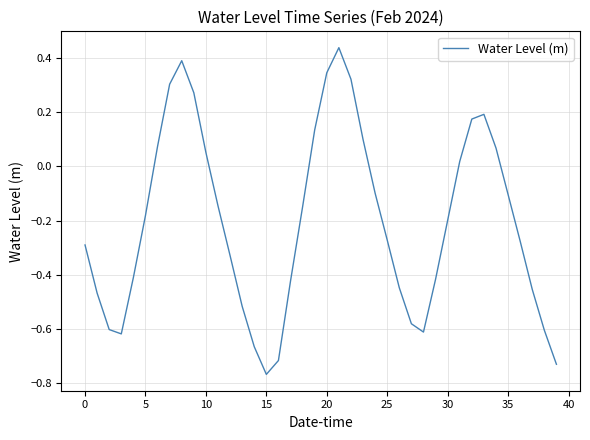

How many interior local valleys (lower than both neighbors) does the data have?

3